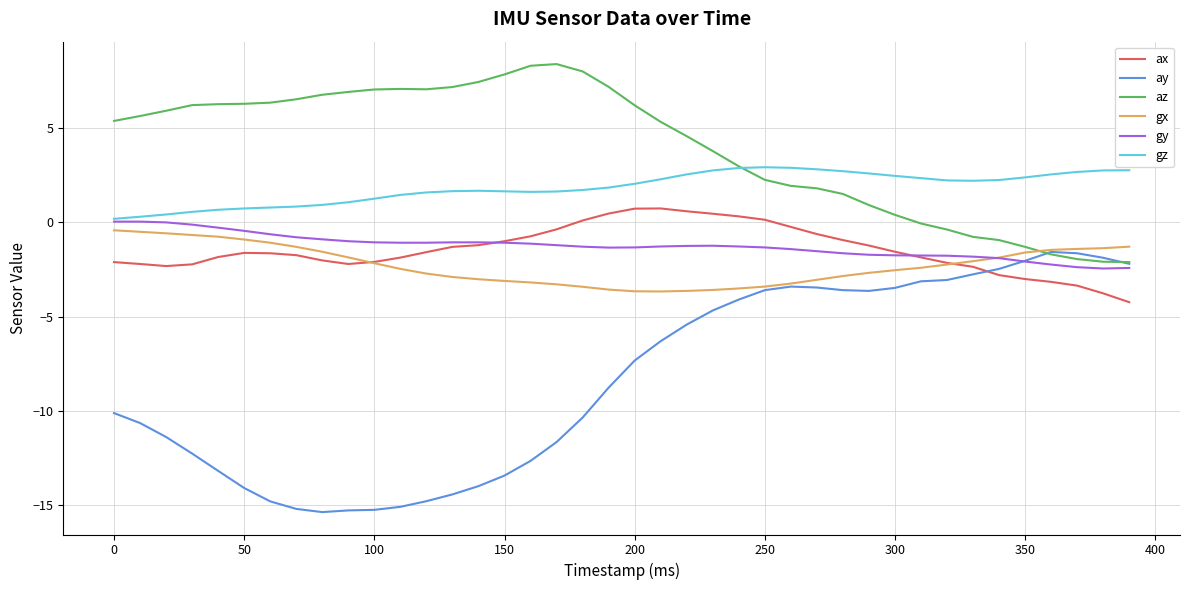

Which series has the widest spread of values?

ay